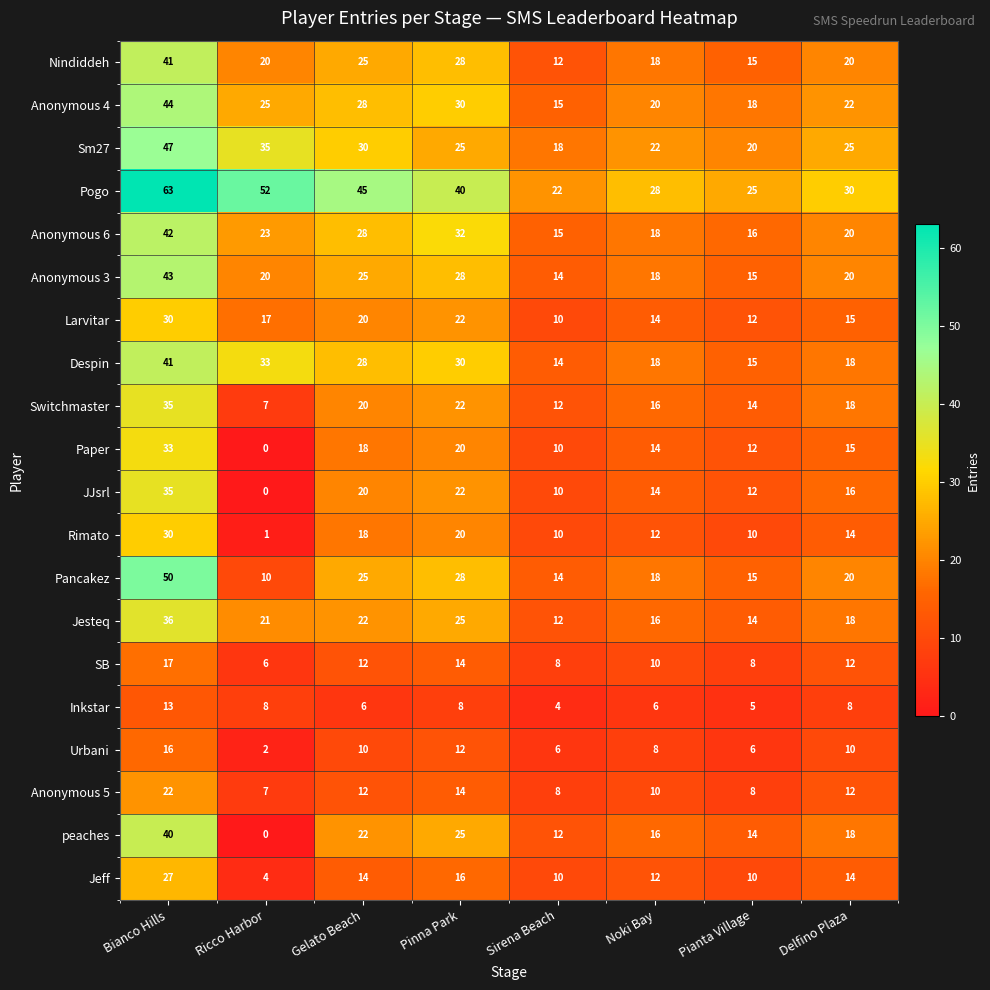

What is the lowest value of the Anonymous 4 series?

15